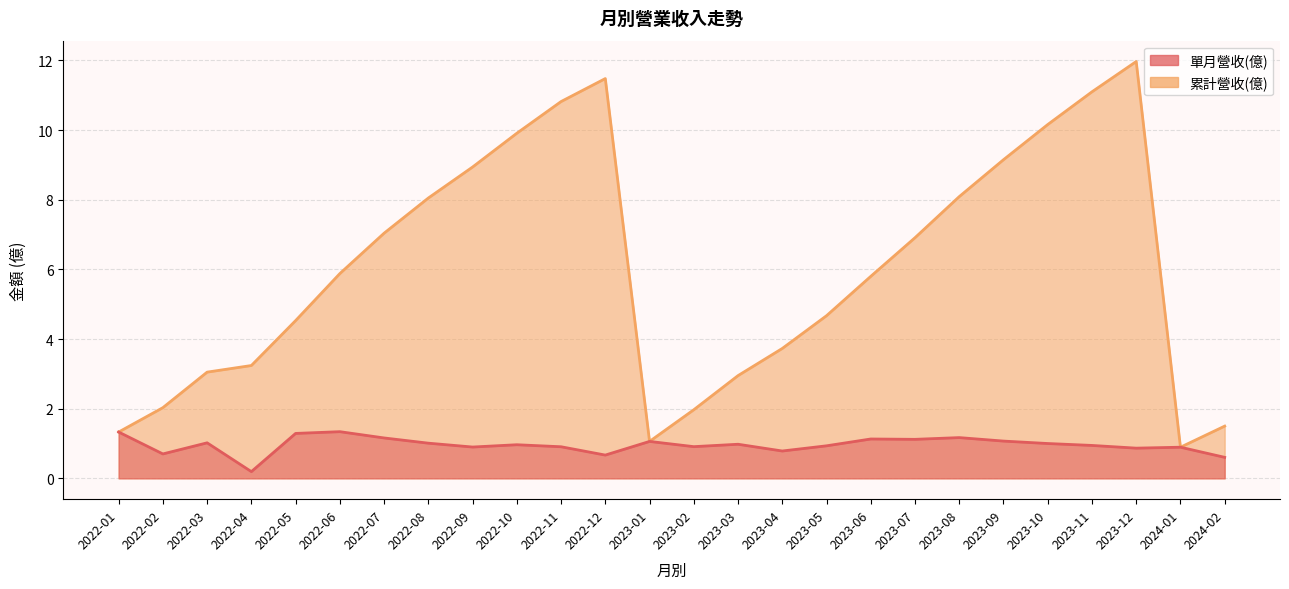

How many interior local peaks does the 累計營收(億) series have?

2